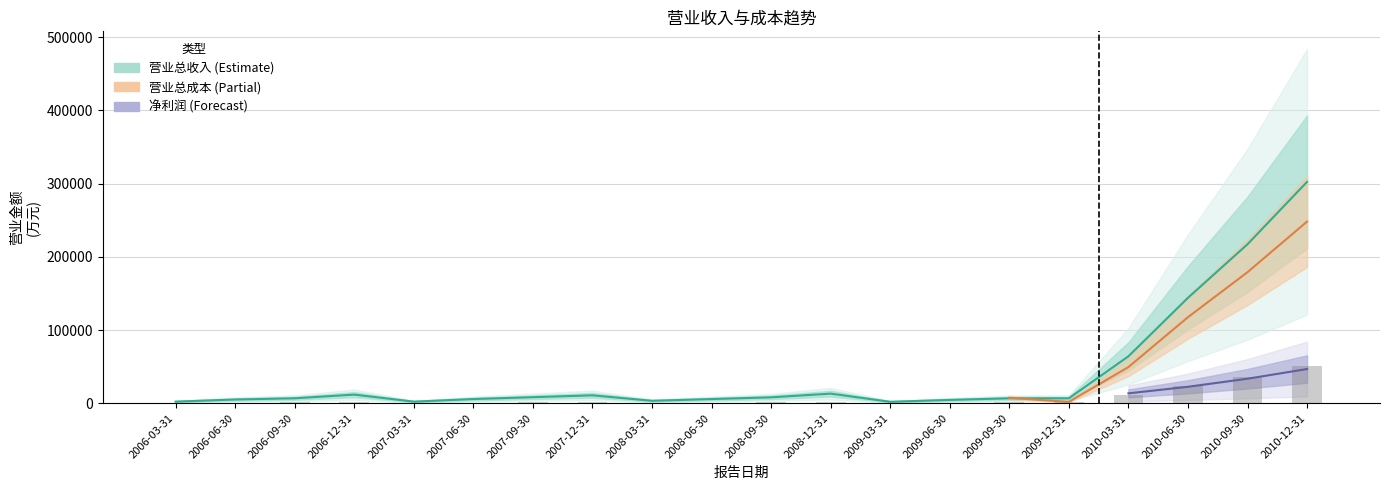

Does the chart contain any negative values?

No